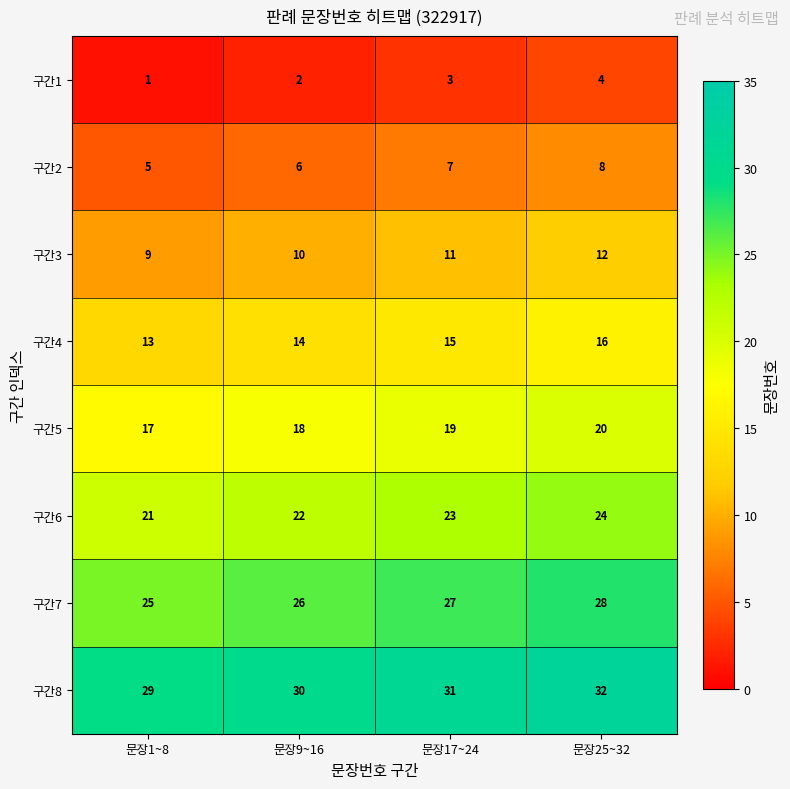

What is the sum of the 구간2 values at 문장17~24 and 문장9~16?

13